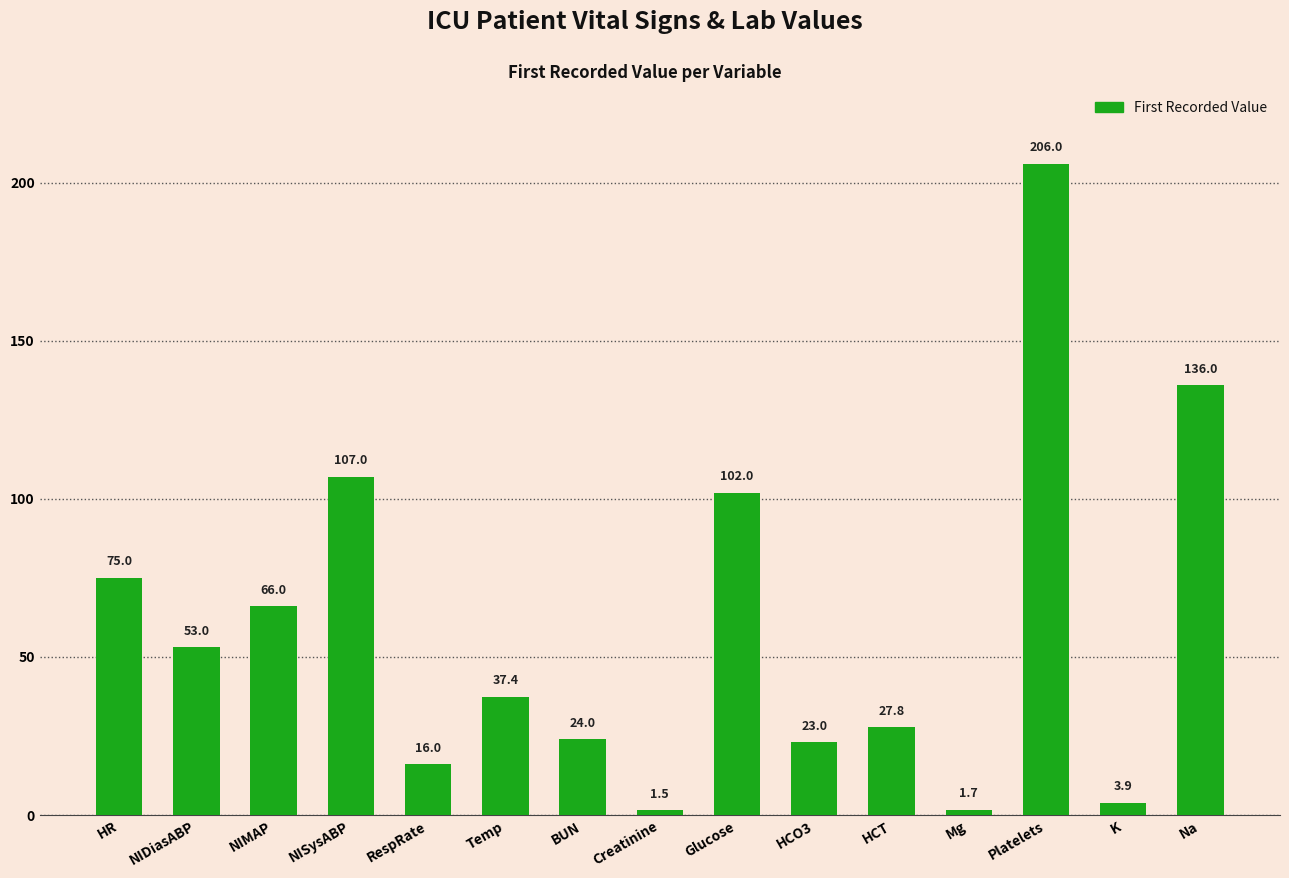

Approximately how many times larger is the value at Na compared to K?

34.9